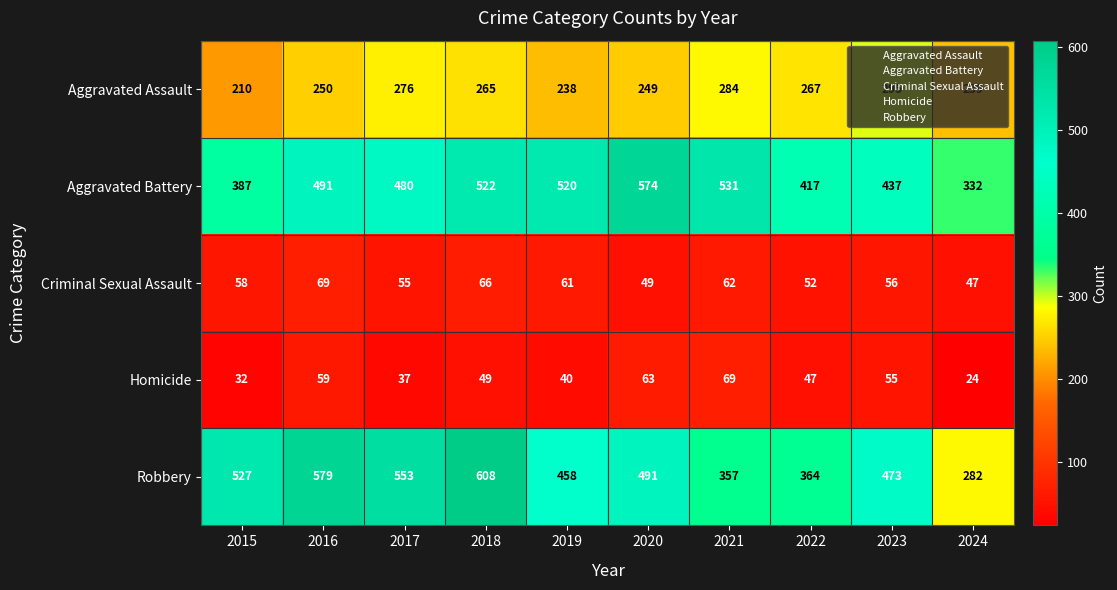

Which series has the widest spread of values?

Robbery